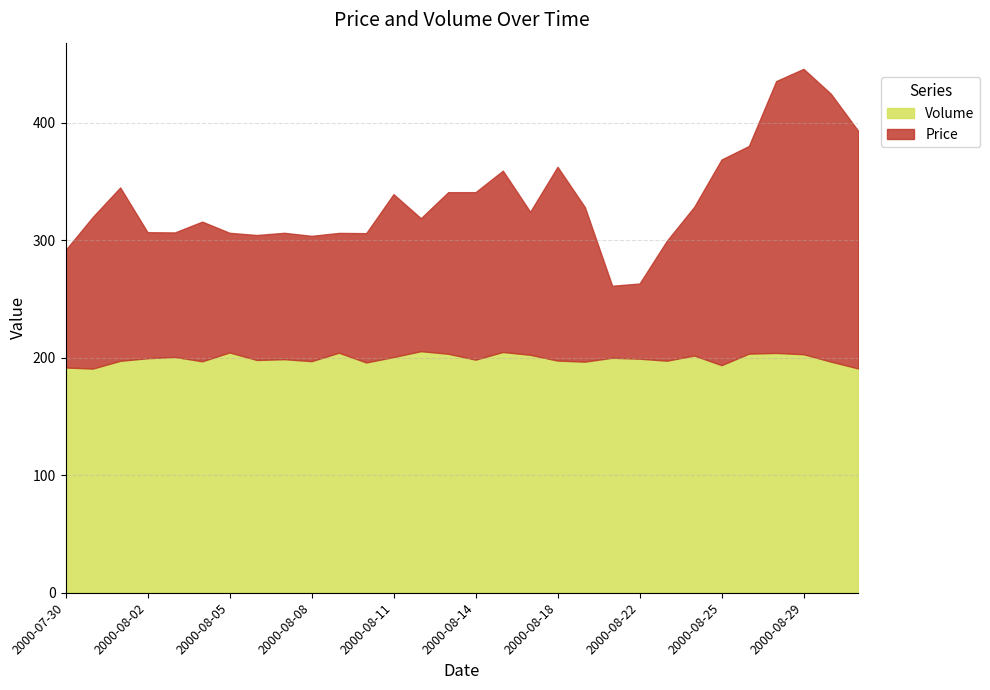

At which label is Volume closest to 198?

2000-08-06